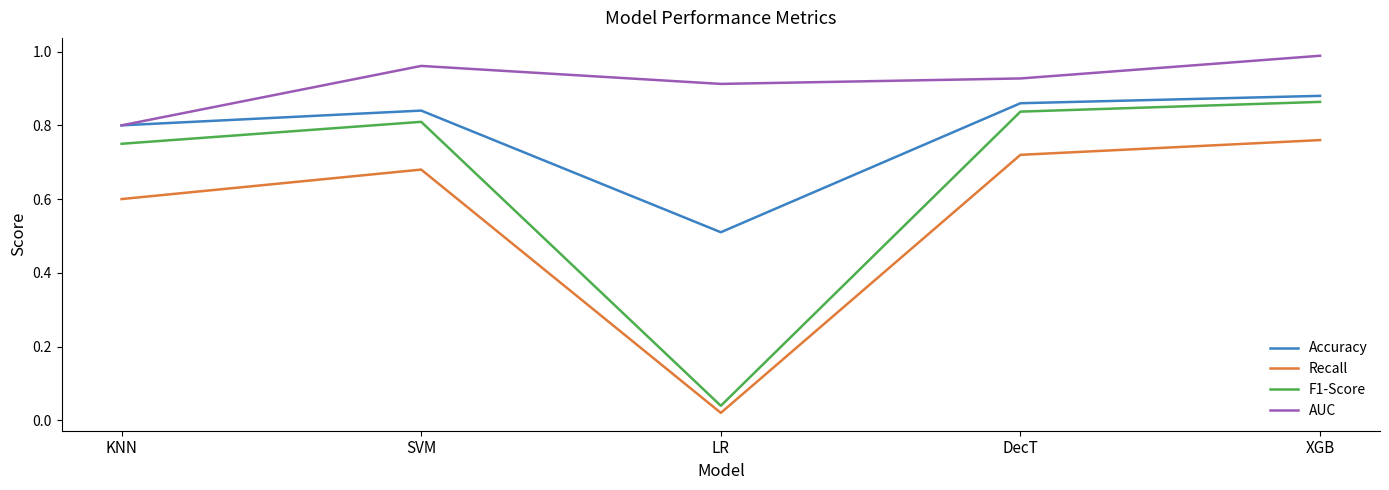

How many interior local valleys does the Accuracy series have?

1